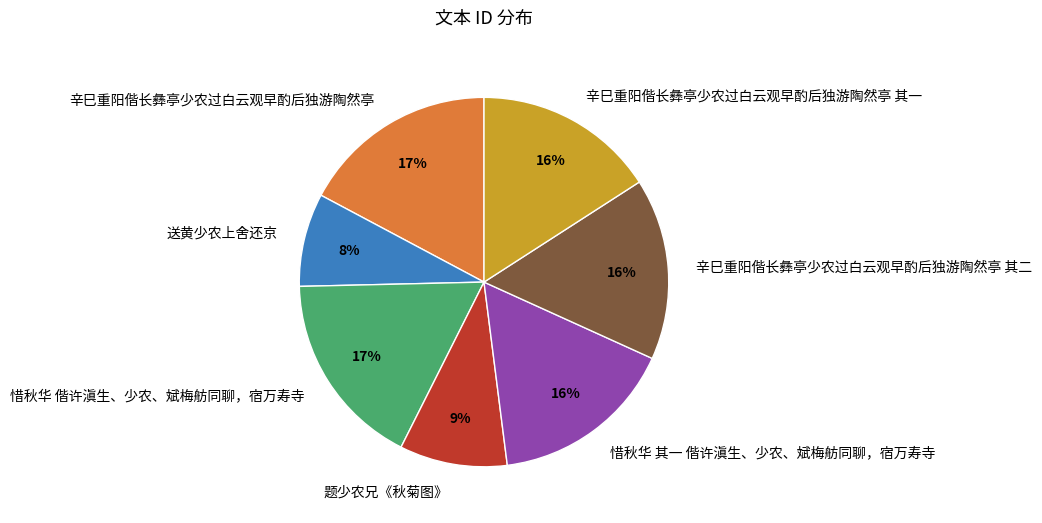

To the nearest percent, what portion does 题少农兄《秋菊图》 represent?

9%